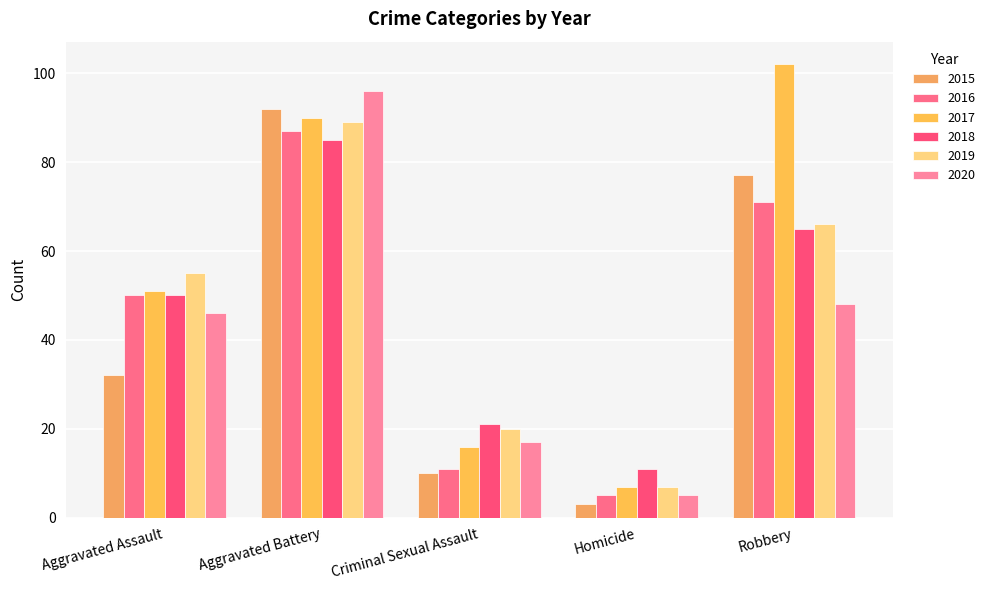

What is the difference between the 2016 values at Aggravated Battery and Robbery?

16